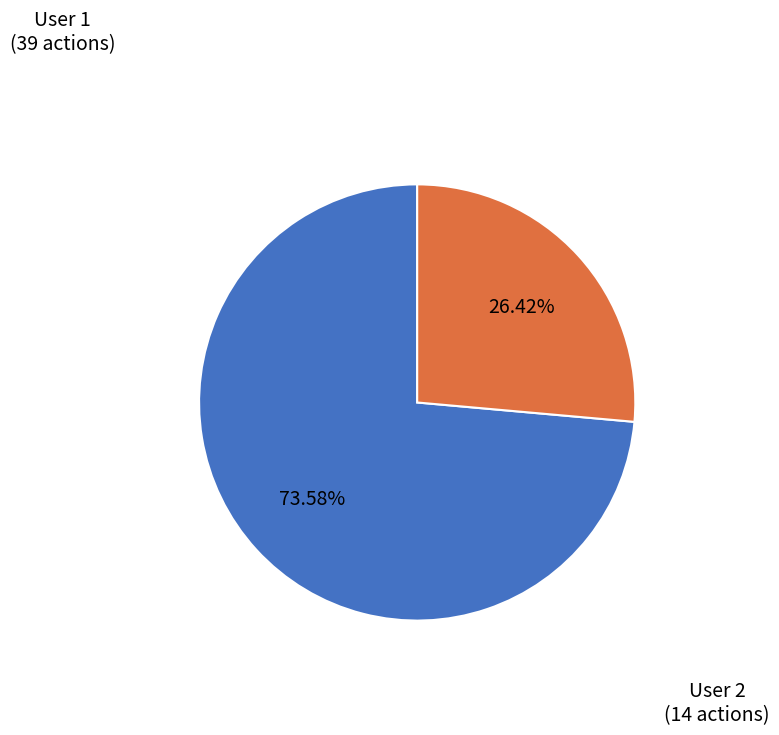

Count the number of slices in the pie.

2